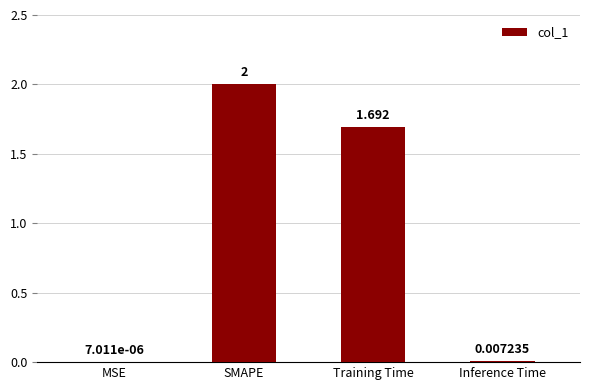

Where does the data first go above 1?

SMAPE